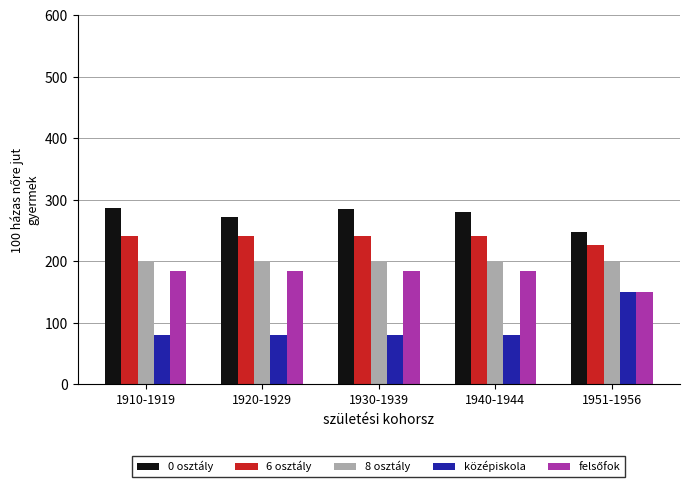

What is the lowest value of the 0 osztály series?

247.4